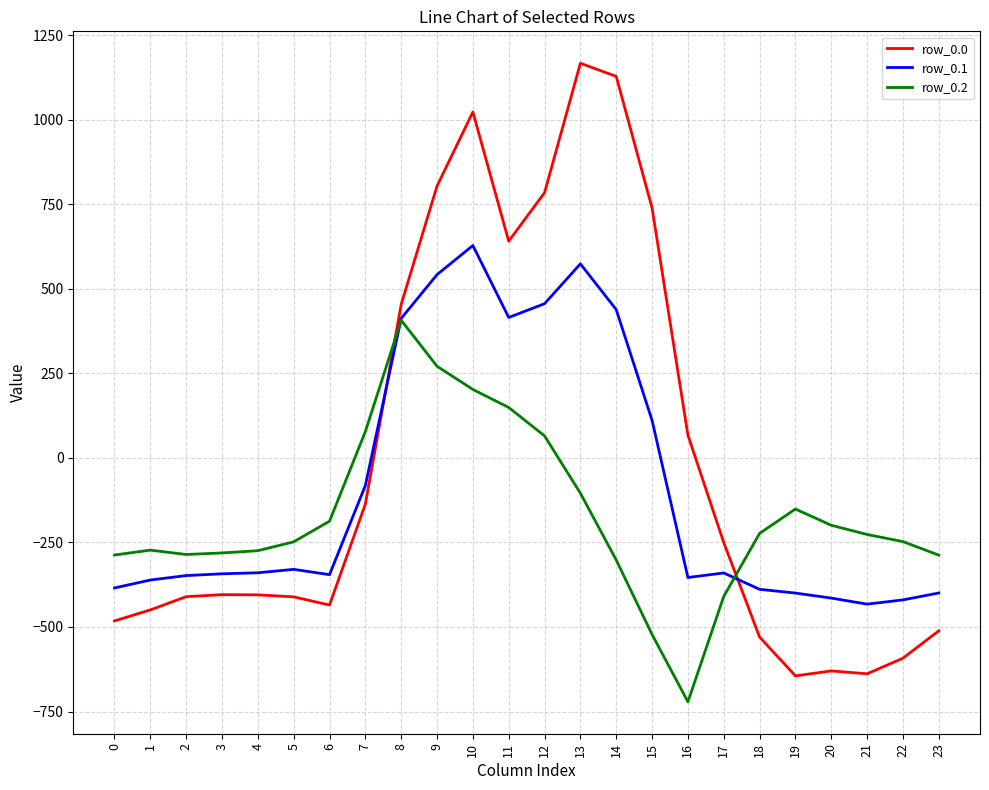

How many lines are shown in the chart?

3